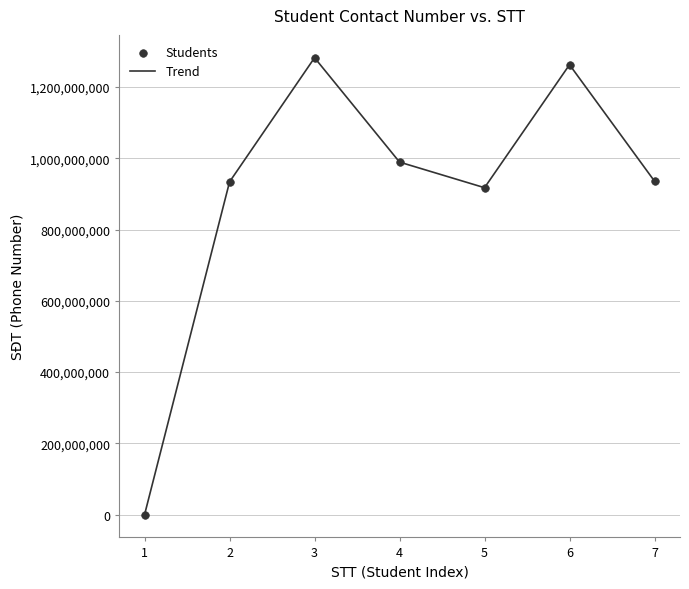

What is the change in value from 6 to 7?

-326769830